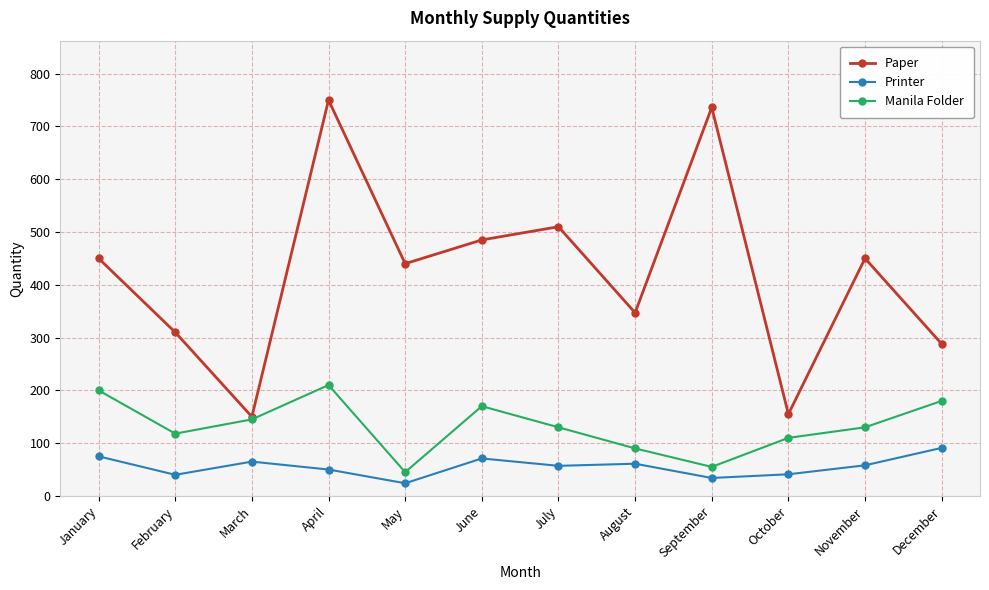

What is the difference between the second highest and minimum values in the Paper series?

586